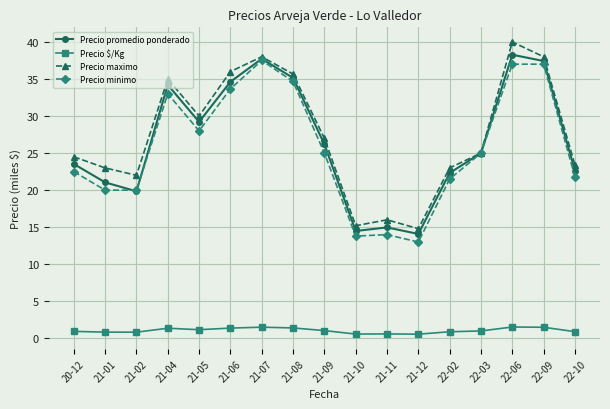

True or false: Precio maximo and Precio $/Kg cross at least once.

False